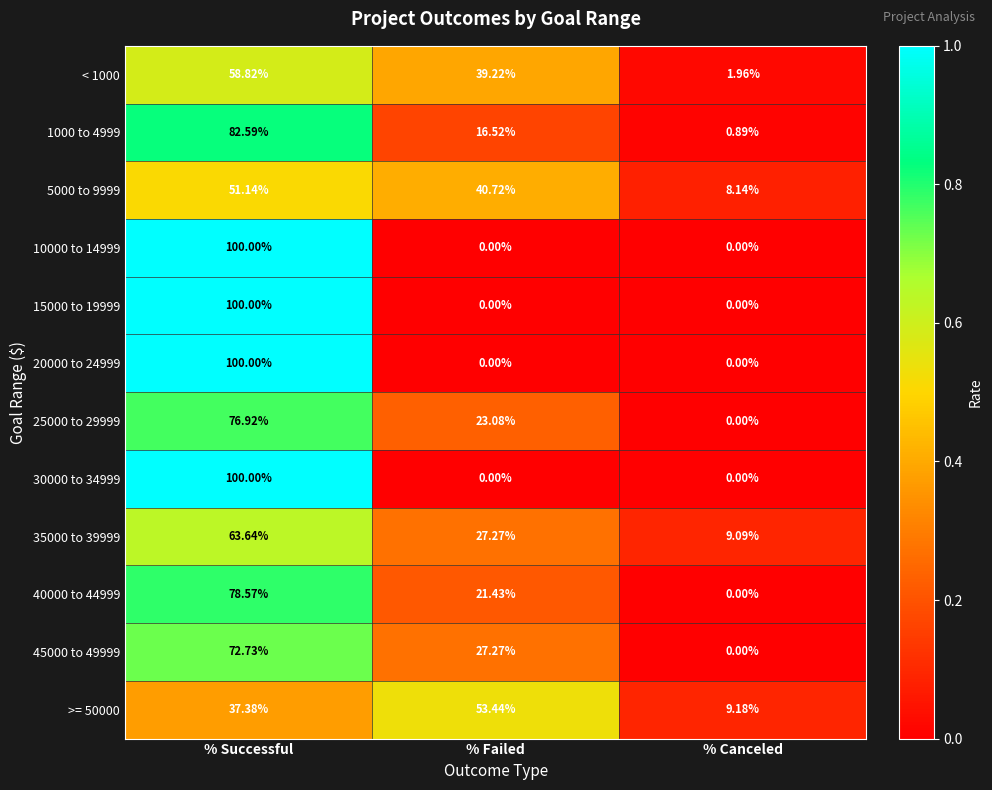

At which category is the sum across all series the highest?

% Successful